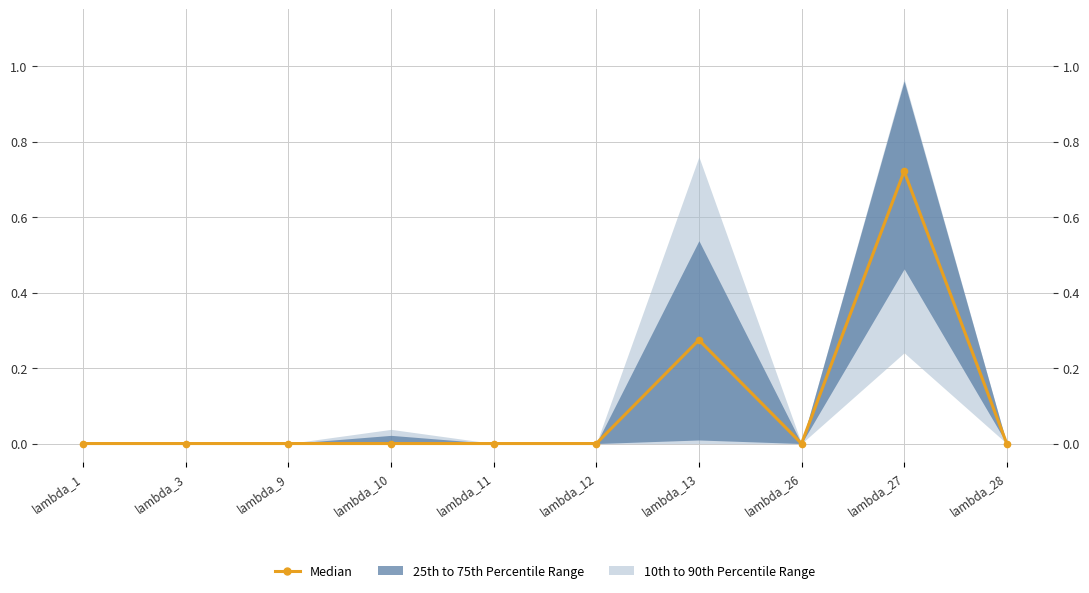

How many points are higher than both their immediate neighbors (excluding endpoints)?

2